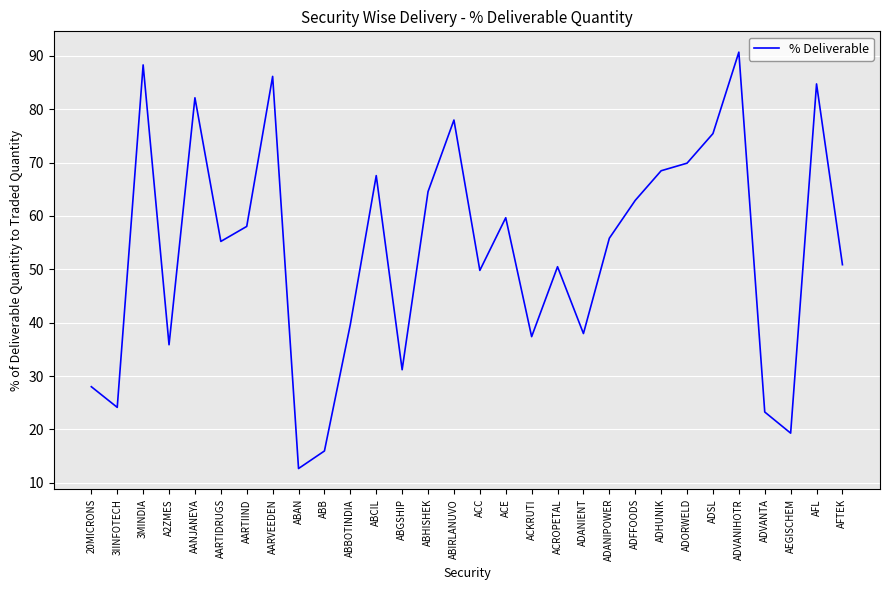

Is it true that the value at ABCIL is 67.5?

True